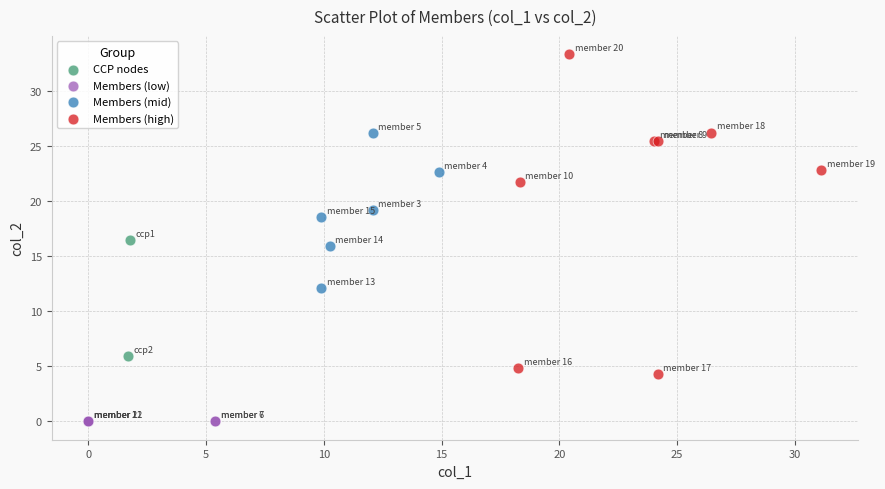

Which series reaches the maximum Y coordinate?

Members (high)